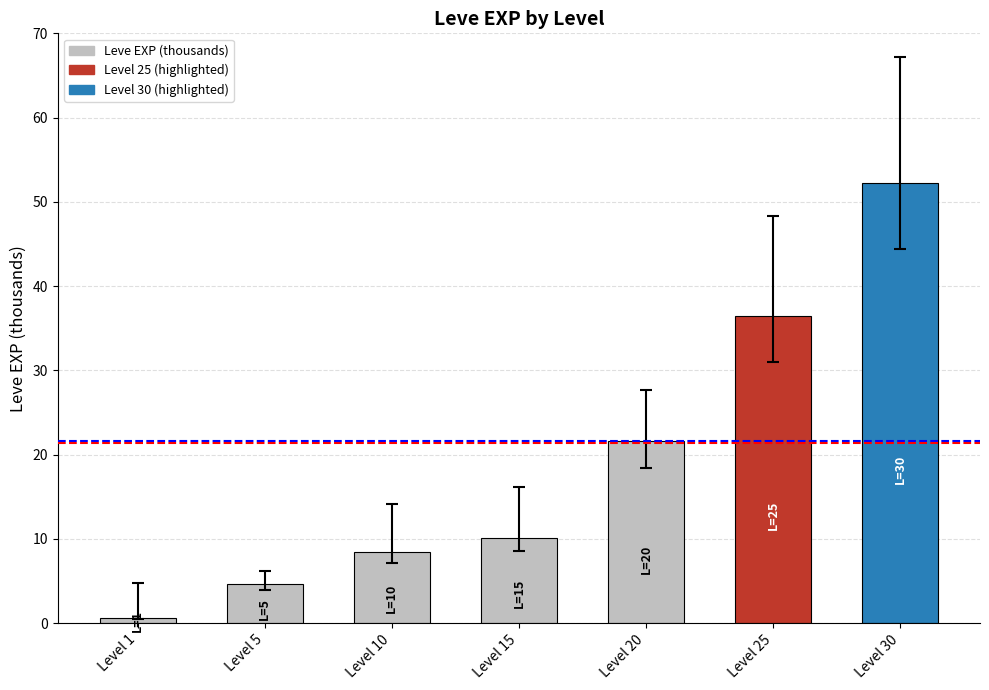

Where is the data nearest to the value 26?

Level 20